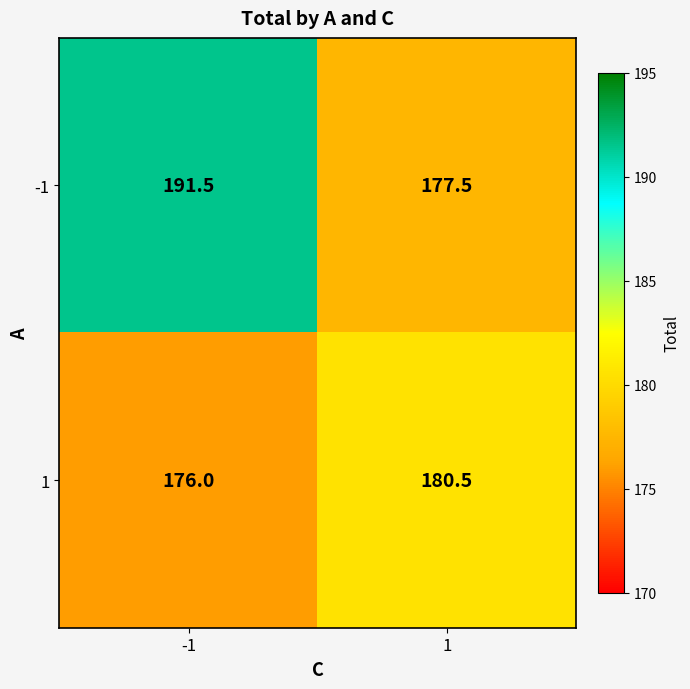

What value does the -1 series have at -1?

191.5